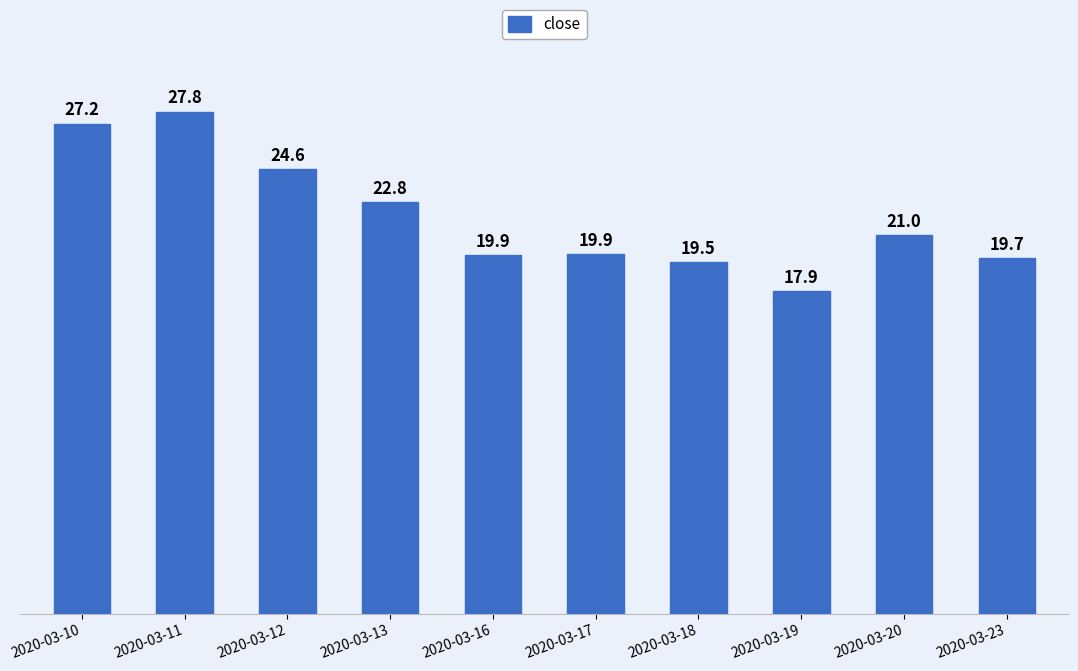

The value at 2020-03-20 is 36.8. True or false?

False